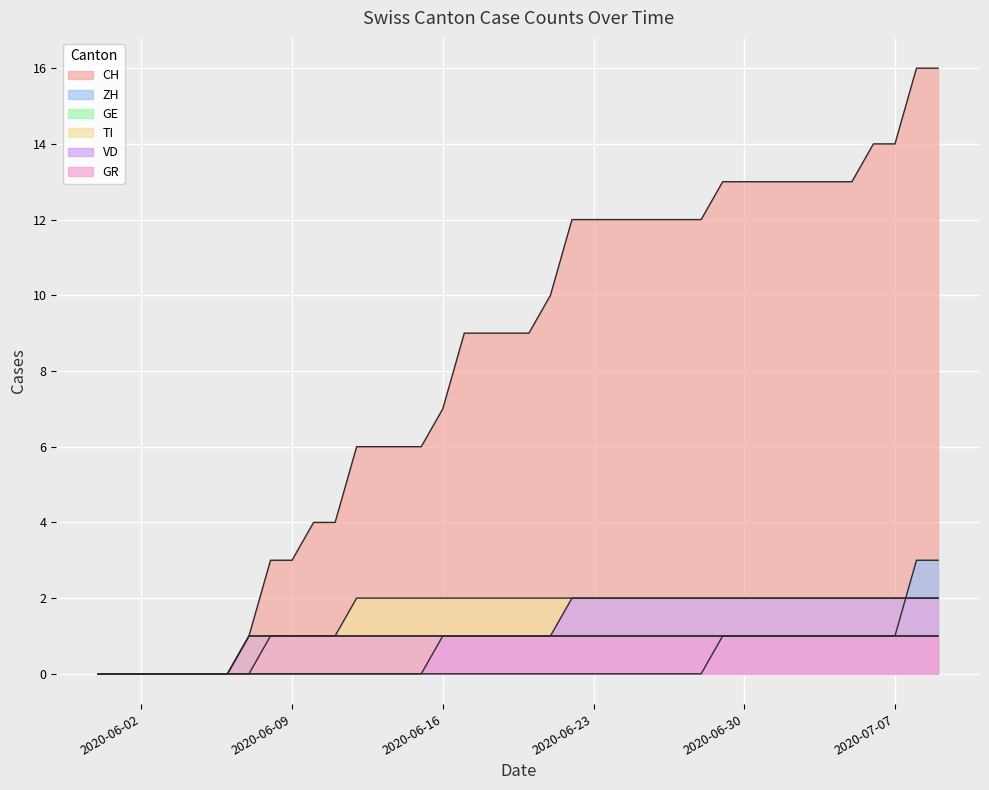

Is the value of TI at 2020-06-08 greater than the value of GR at 2020-06-15?

No